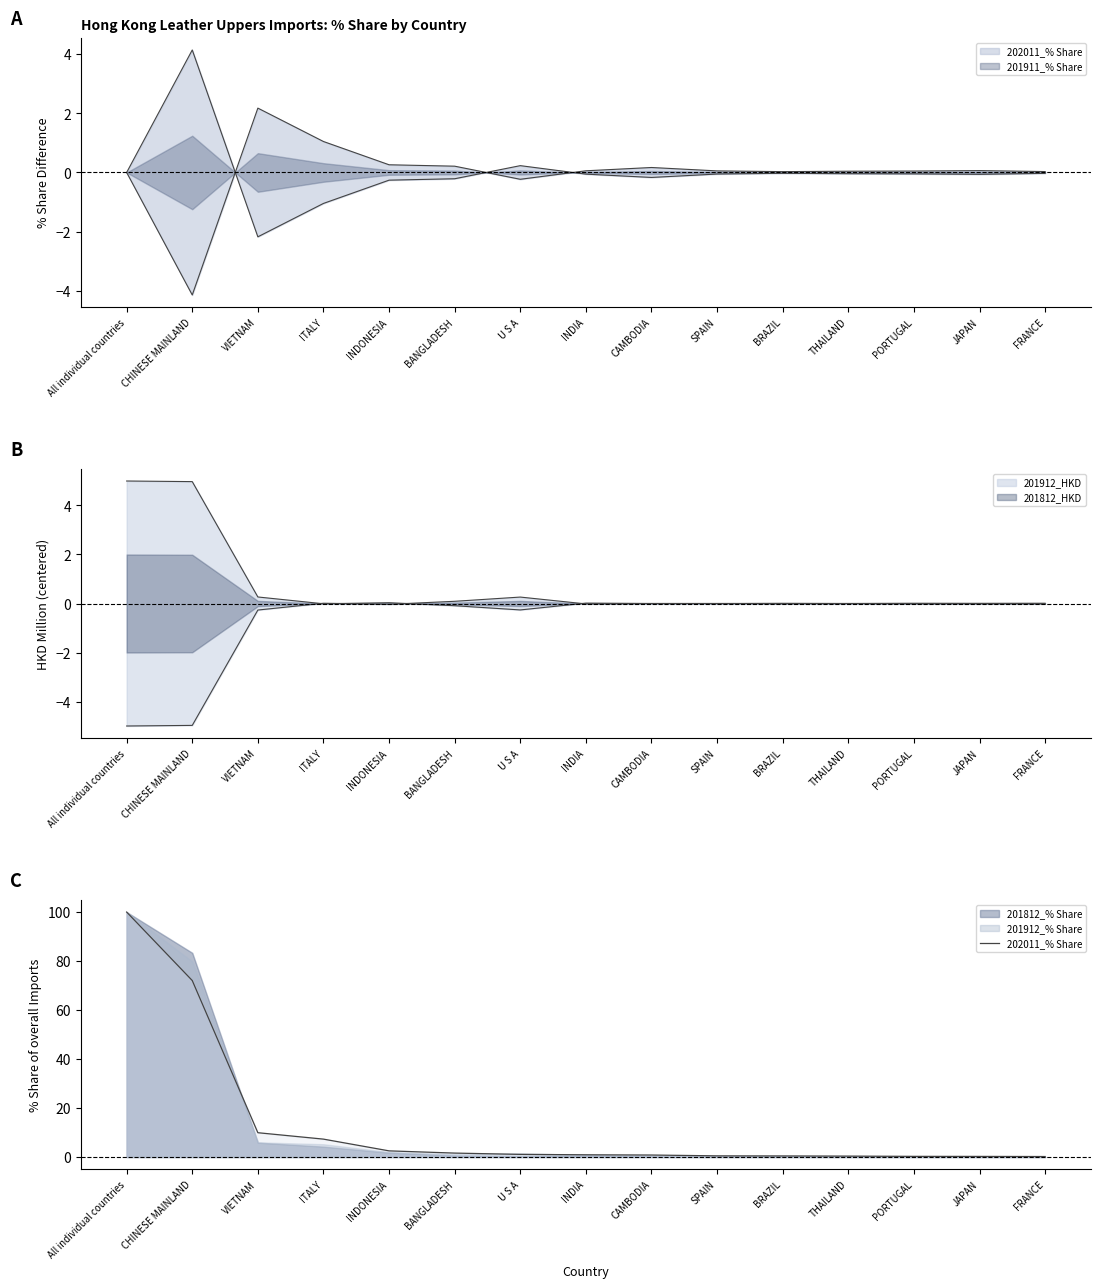

What position from the right is INDIA?

8